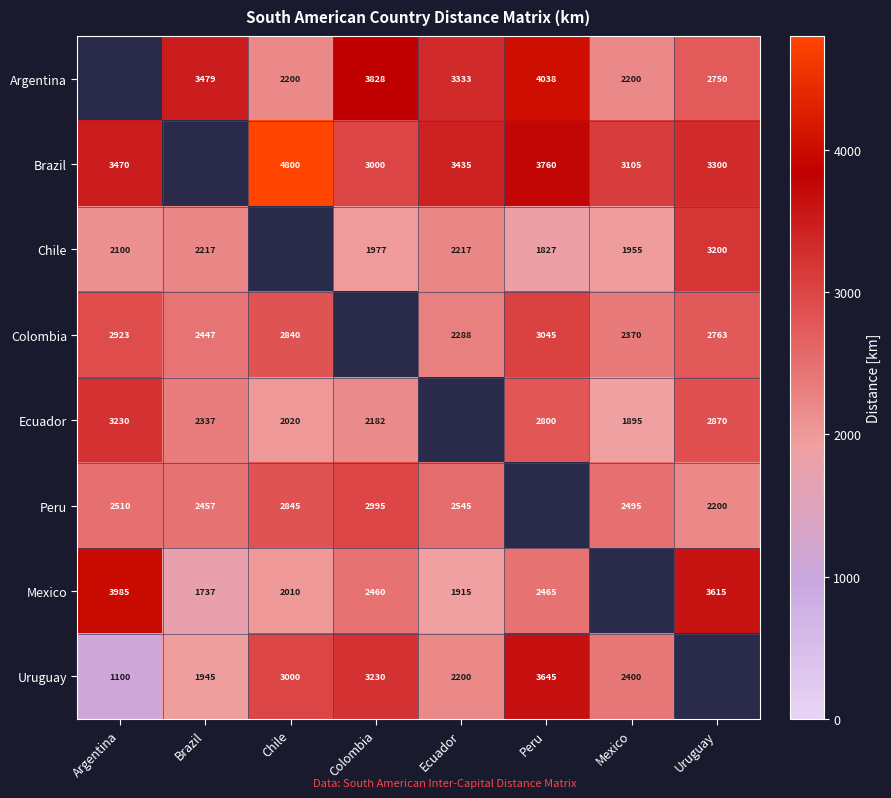

What is the difference between the Colombia values at Argentina and Brazil?

476